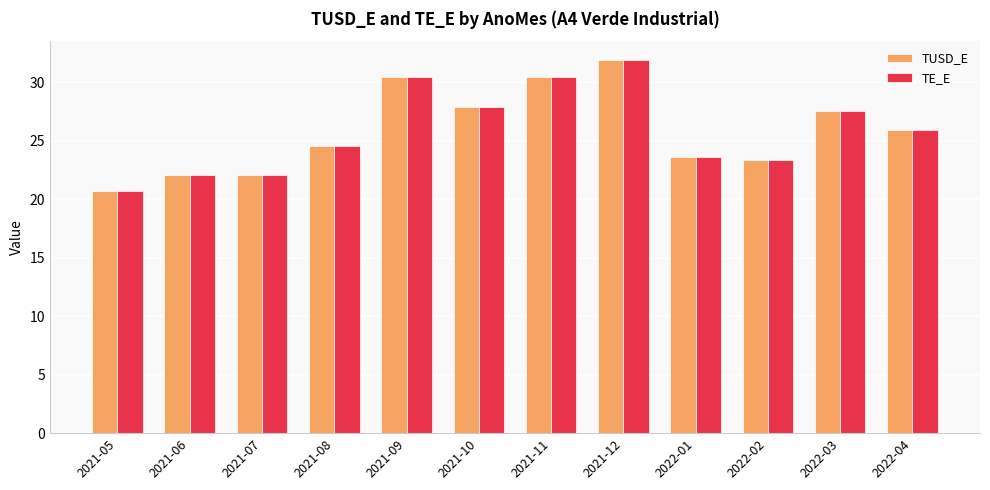

How many groups of bars are there?

12